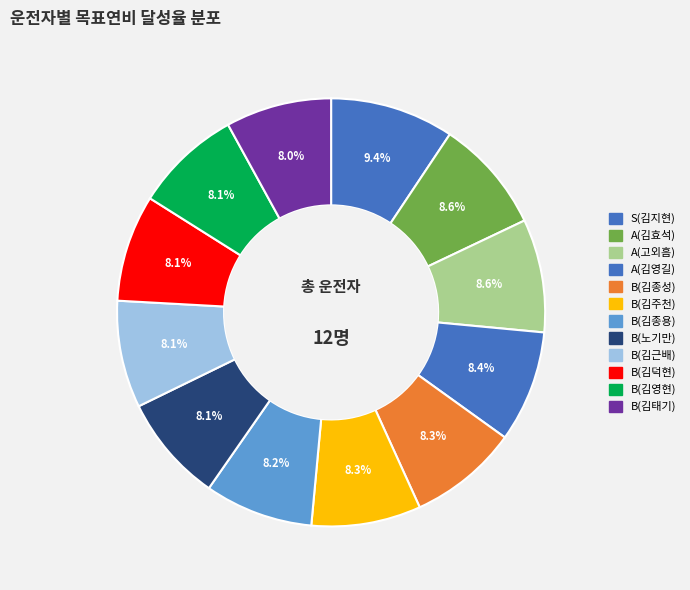

Rank the categories by value from highest to lowest.

S(김지현), A(김효석), A(고외흠), A(김영길), B(김종성), B(김주천), B(김종용), B(노기만), B(김근배), B(김덕현), B(김영현), B(김태기)